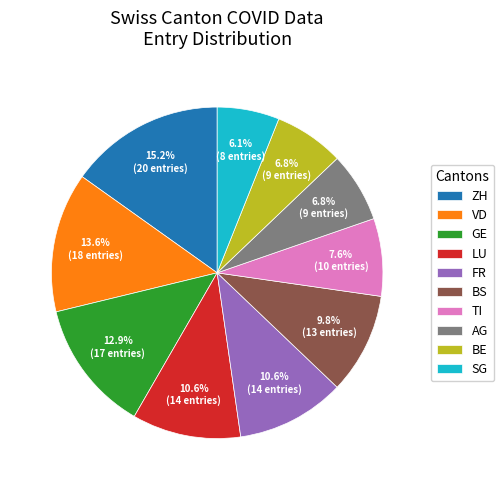

How many segments does this pie chart have?

10